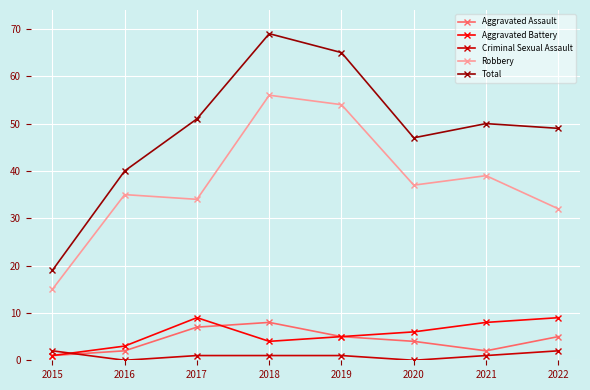

True or false: Criminal Sexual Assault has a value of 2 at 2015.

True